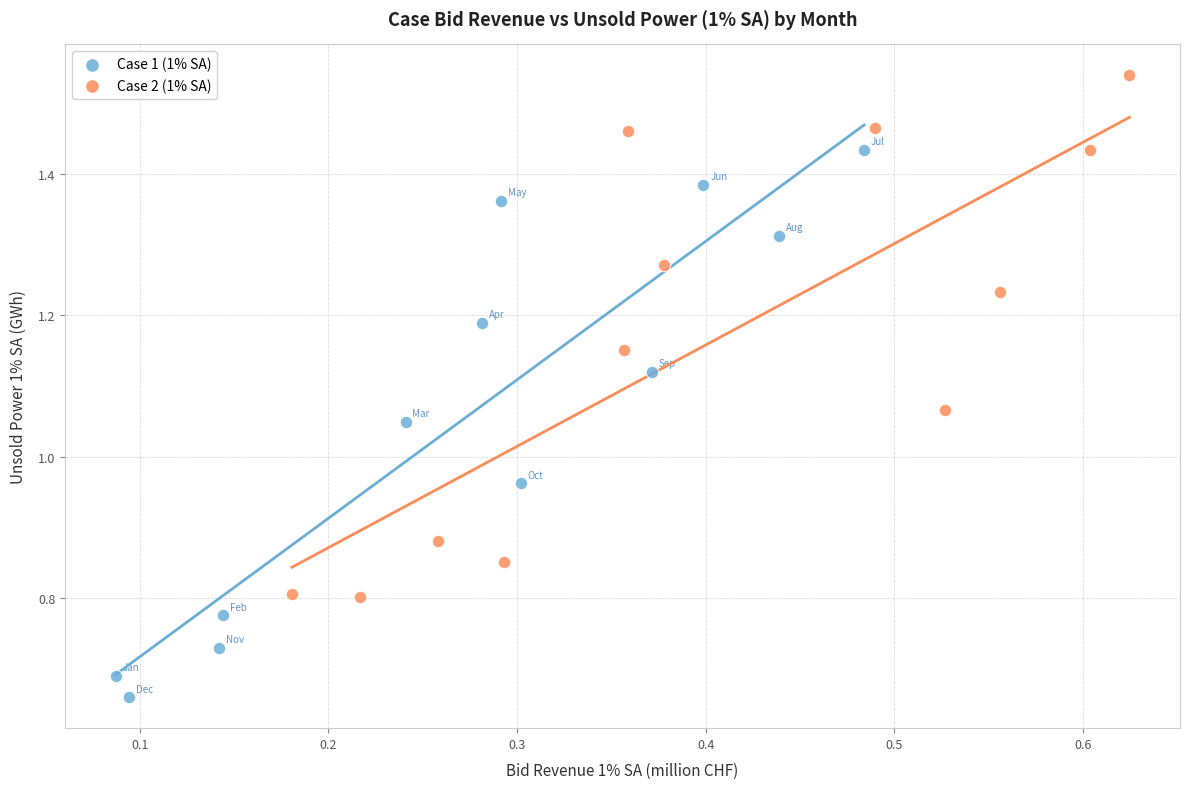

Which series has the largest Y range (max minus min)?

Case 1 (1% SA)